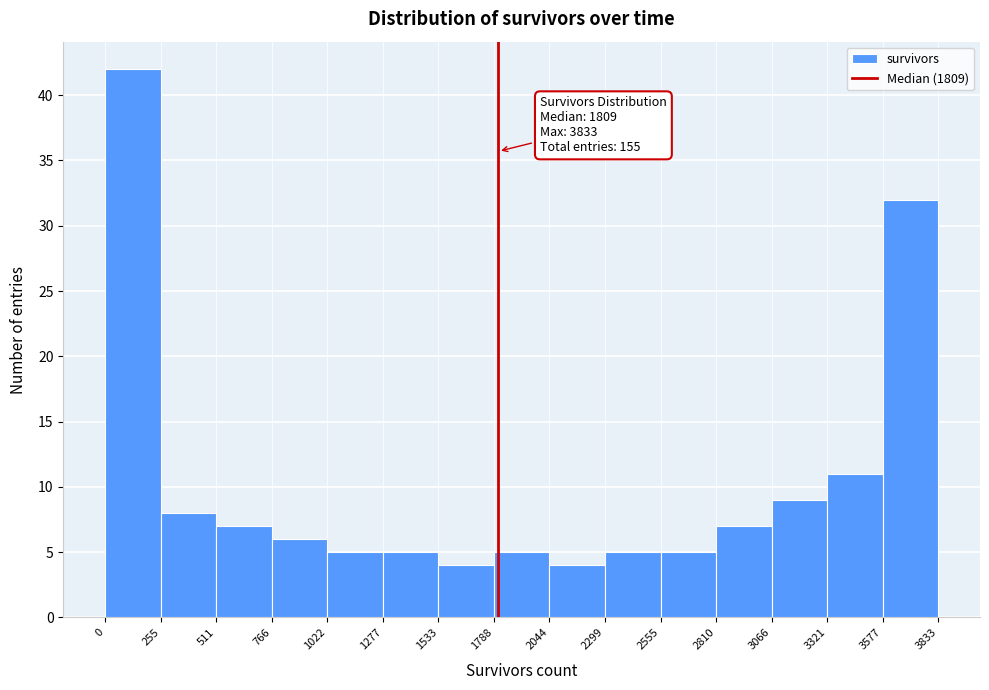

Over which range of the x-axis is the bar tallest?

0 to 255